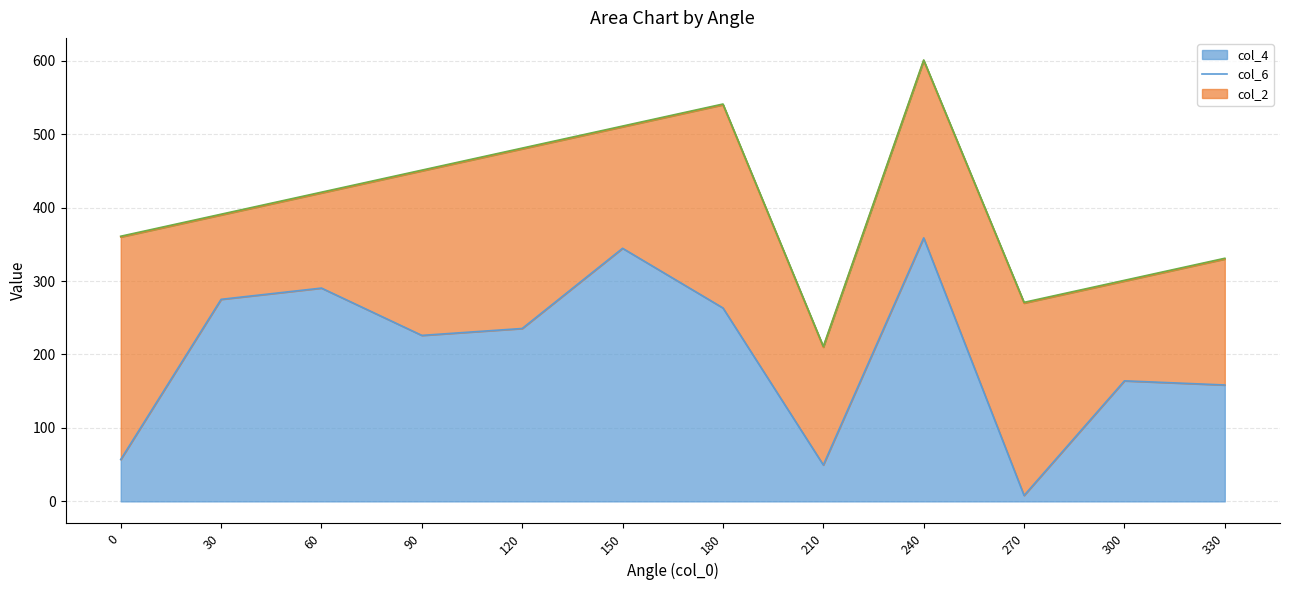

Is the value of col_4 at 270 greater than the value of col_2 at 120?

Yes